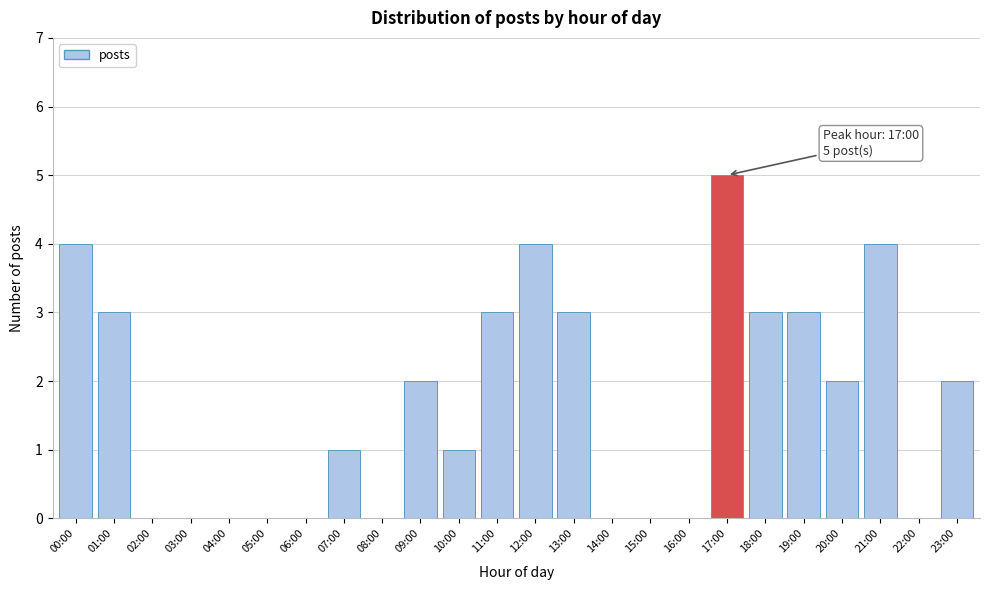

Reading right to left, transcribe all the data shown in this chart.

23:00=2	22:00=0	21:00=4	20:00=2	19:00=3	18:00=3	17:00=5	16:00=0	15:00=0	14:00=0	13:00=3	12:00=4	11:00=3	10:00=1	09:00=2	08:00=0	07:00=1	06:00=0	05:00=0	04:00=0	03:00=0	02:00=0	01:00=3	00:00=4